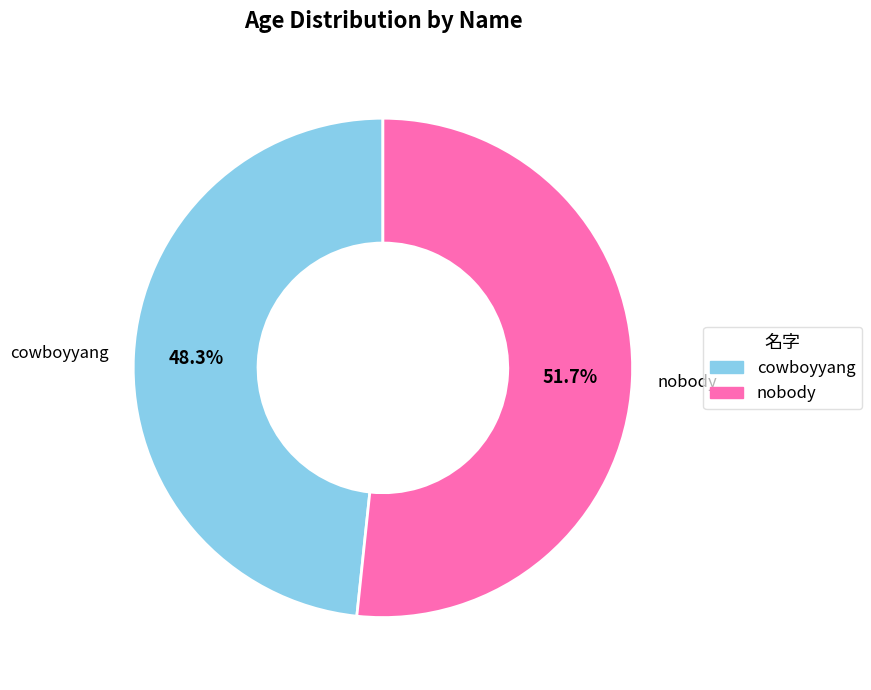

Which category has the biggest portion of the pie?

nobody